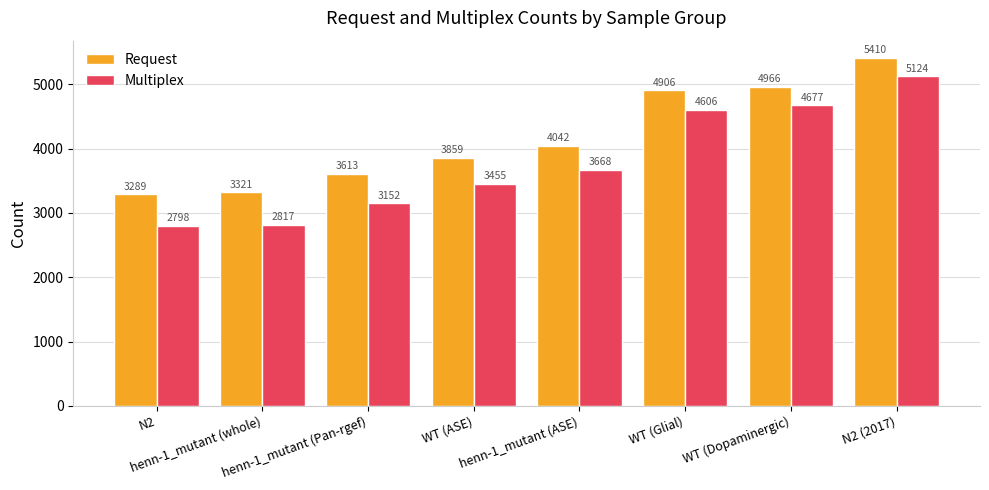

Reading left to right, what are all the values shown in this chart?

Request: N2=3289	henn-1_mutant (whole)=3321	henn-1_mutant (Pan-rgef)=3613	WT (ASE)=3859	henn-1_mutant (ASE)=4042	WT (Glial)=4906	WT (Dopaminergic)=4966	N2 (2017)=5410
Multiplex: N2=2798	henn-1_mutant (whole)=2817	henn-1_mutant (Pan-rgef)=3152	WT (ASE)=3455	henn-1_mutant (ASE)=3668	WT (Glial)=4606	WT (Dopaminergic)=4677	N2 (2017)=5124